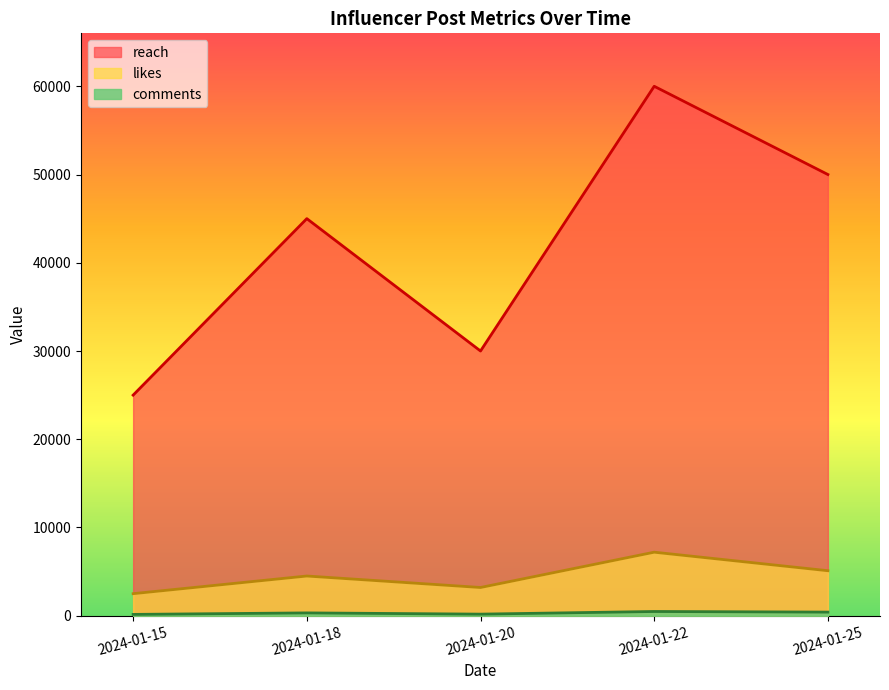

At how many categories does at least one series exceed 12216?

5